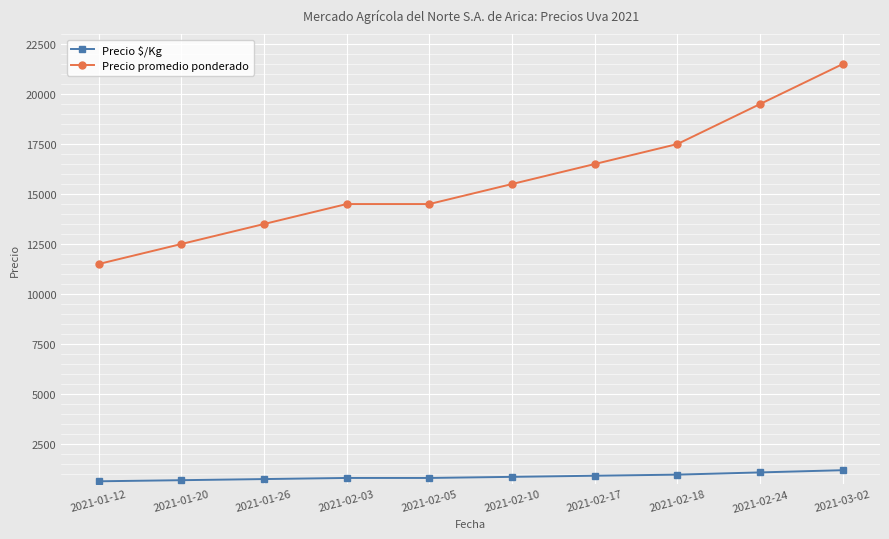

What is the label of the 6th point from the left?

2021-02-10